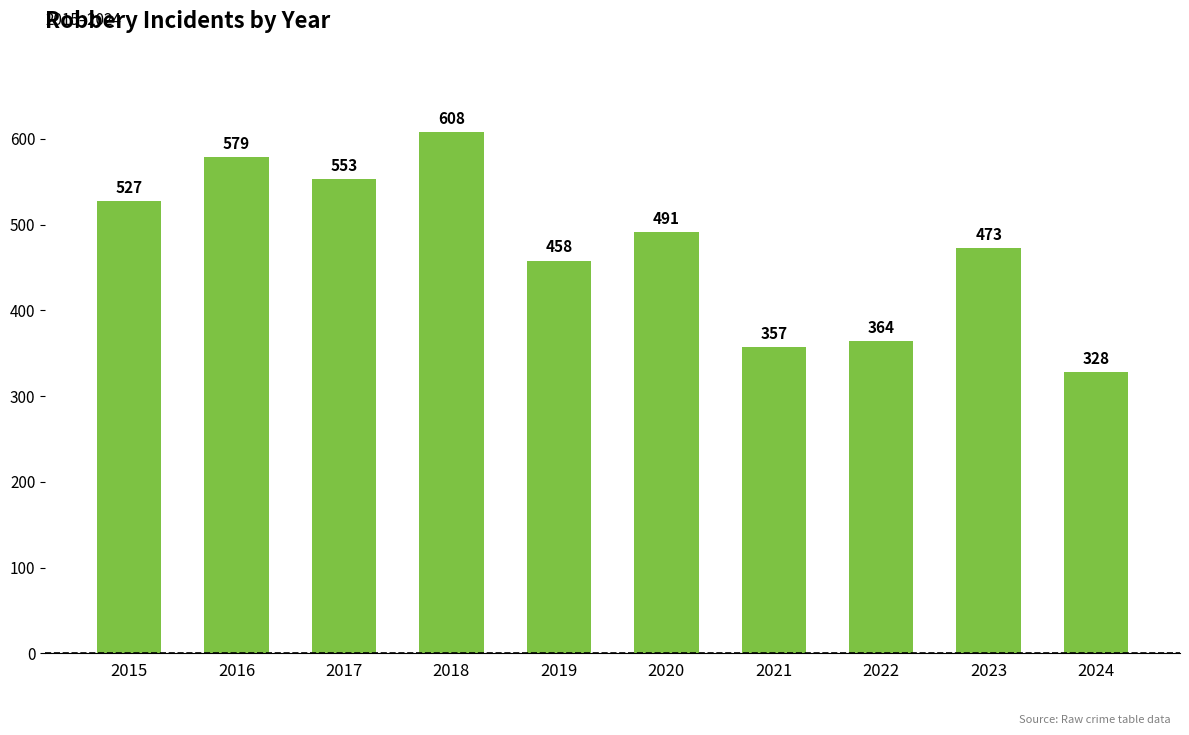

Approximately how many times larger is the value at 2018 compared to 2019?

1.3